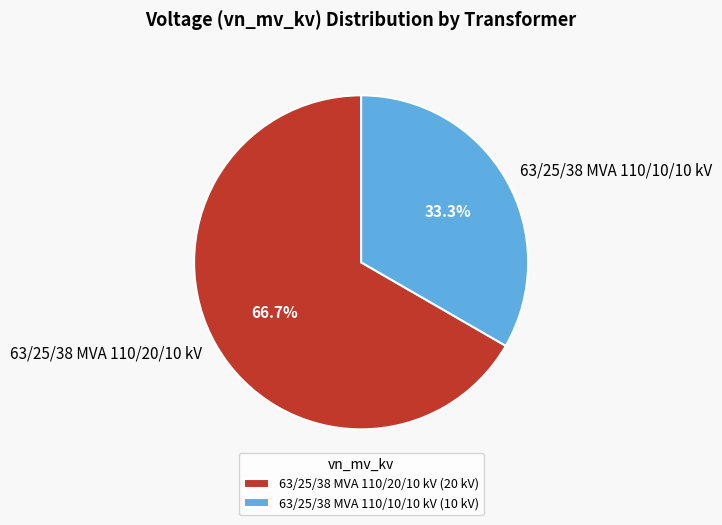

To the nearest percent, what is the difference between the 63/25/38 MVA 110/10/10 kV and 63/25/38 MVA 110/20/10 kV slice percentages?

33%